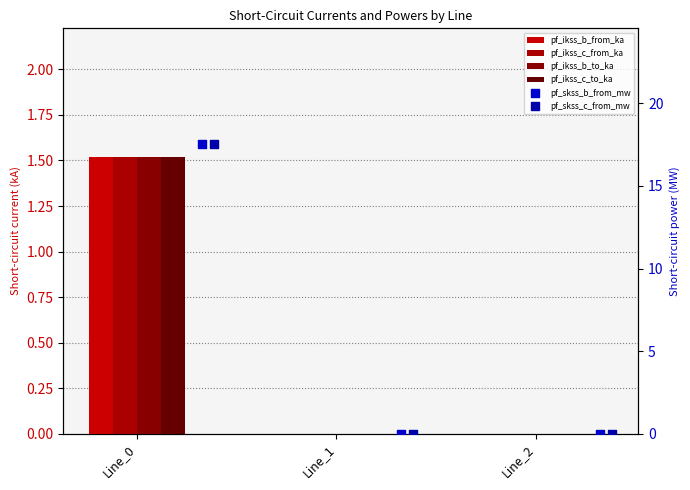

At how many categories does at least one series exceed 12?

1